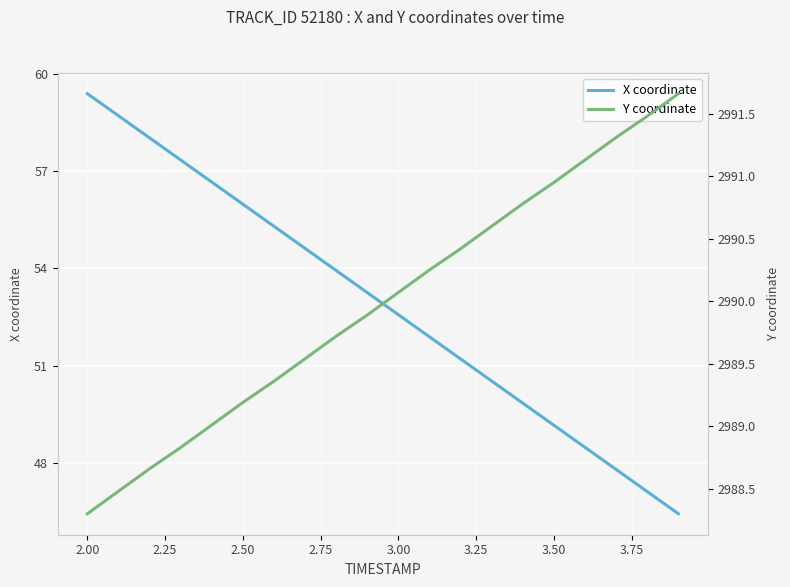

True or false: Y coordinate and X coordinate cross at least once.

False